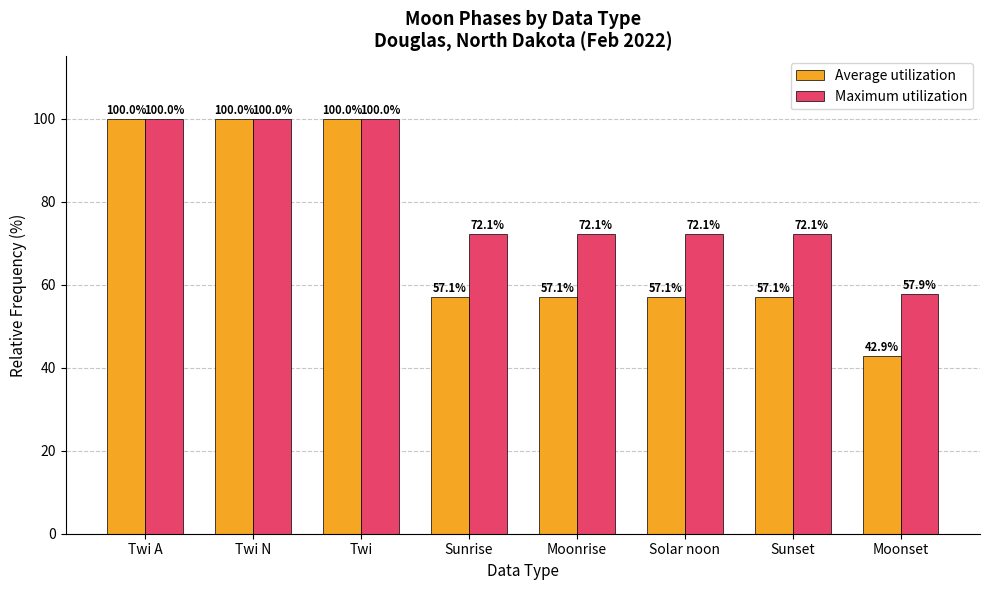

Are the bars grouped side by side (vs. stacked)?

Yes